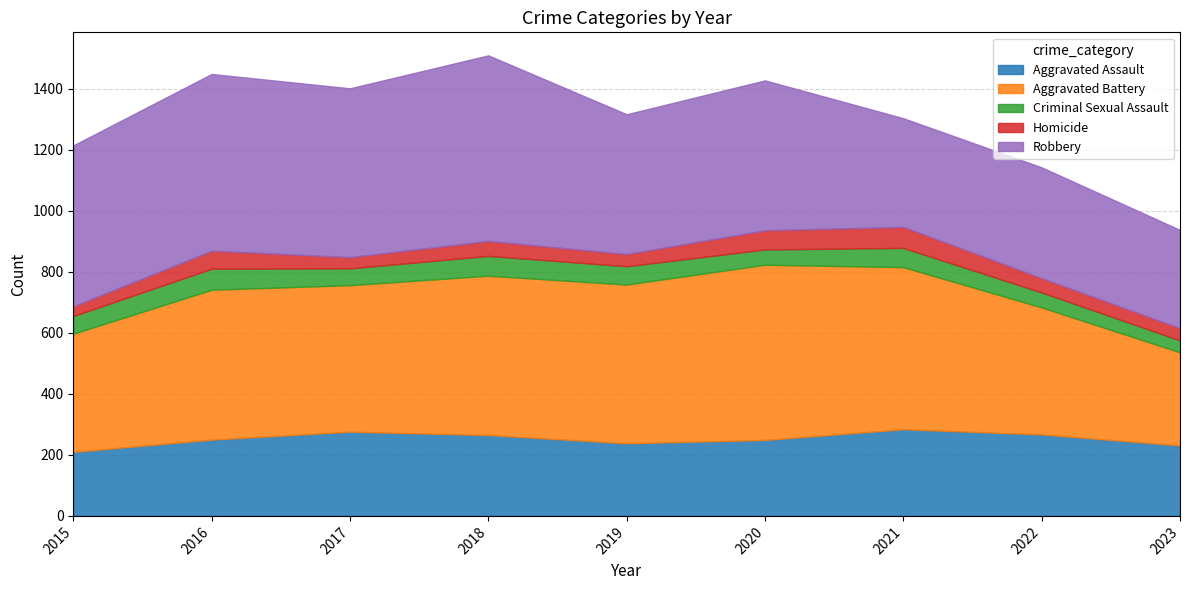

True or false: Homicide has more than 2 points higher than both neighbors.

True